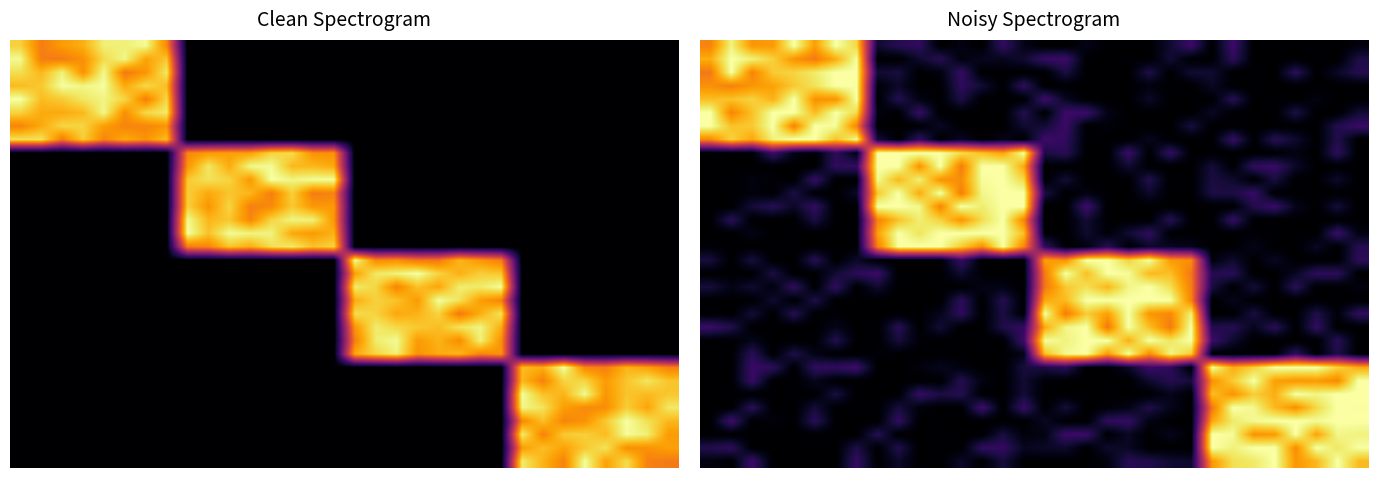

How many values in 15 are above zero?

19